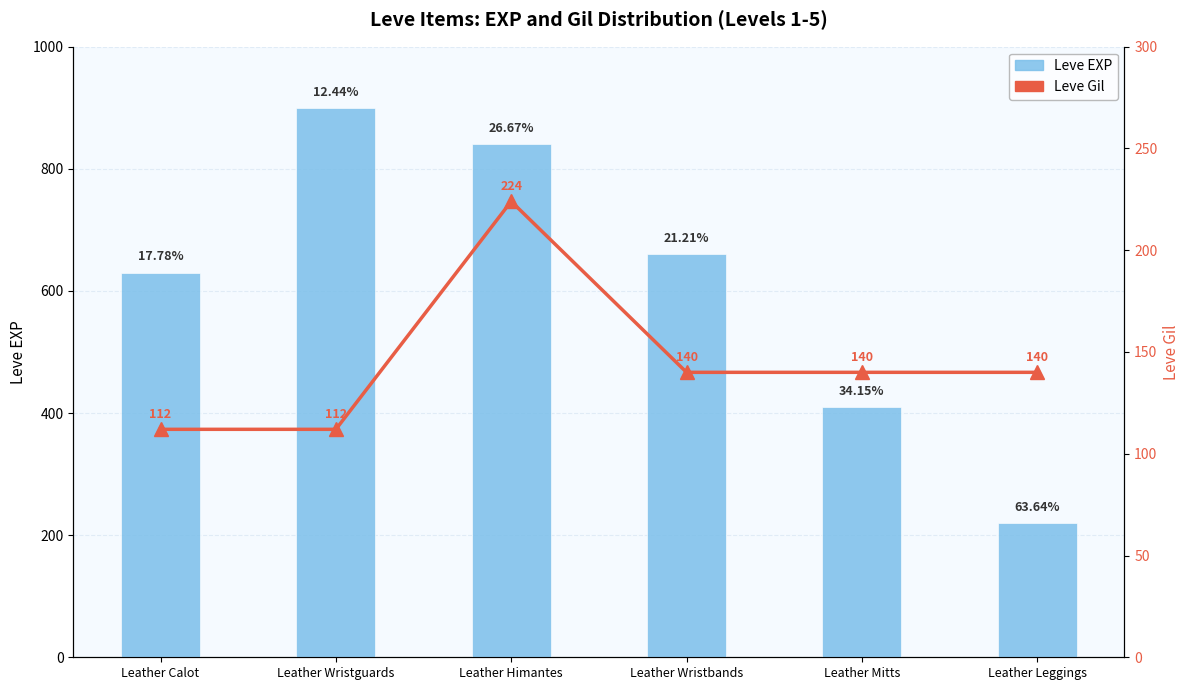

Which category has the highest value in the Leve EXP series?

Leather Wristguards